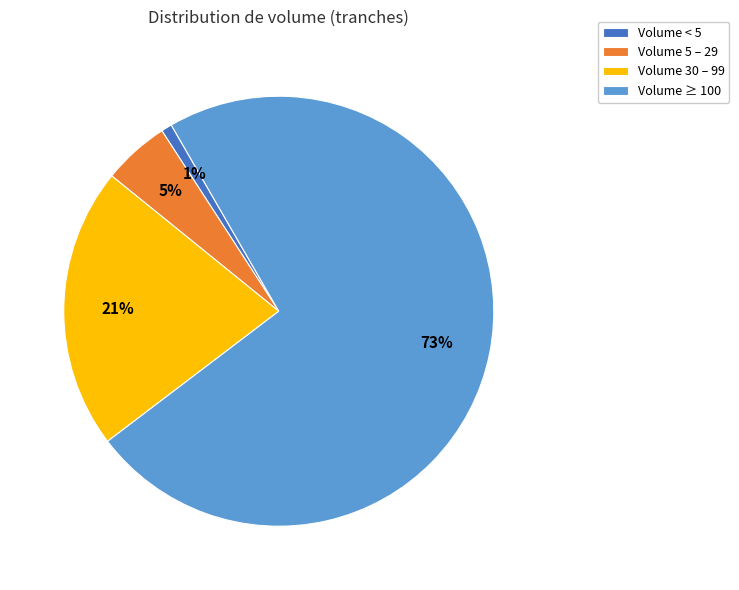

Which category has the smallest portion of the pie?

Volume < 5